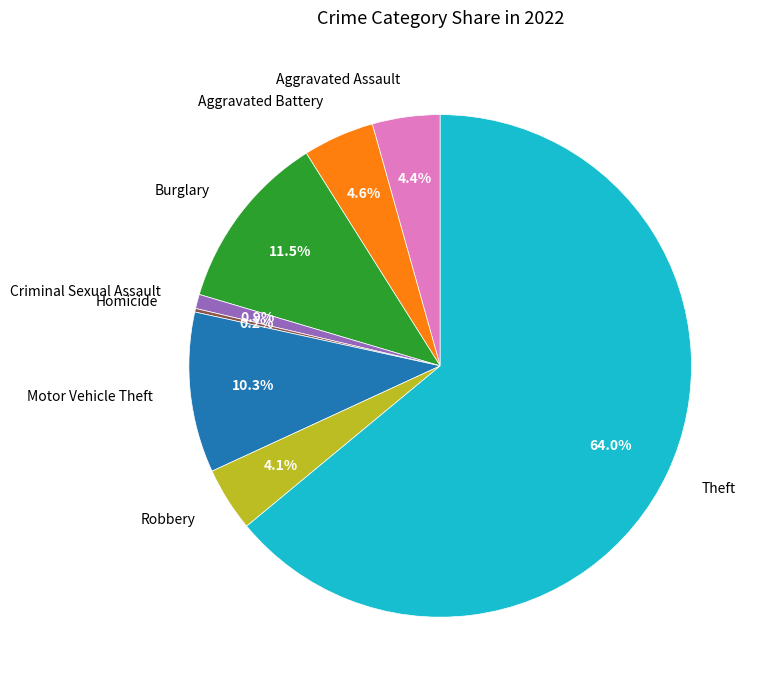

The Aggravated Assault slice represents 10% of the pie. True or false?

False